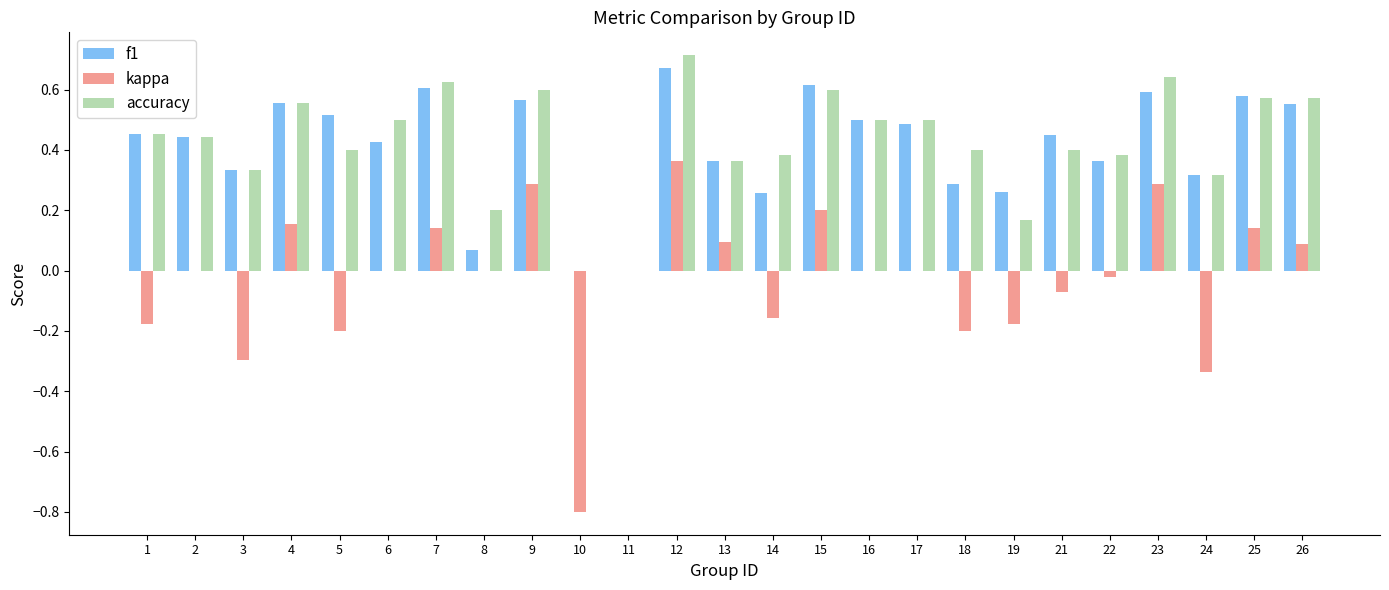

Is the value of f1 at 25 greater than the value of kappa at 21?

Yes